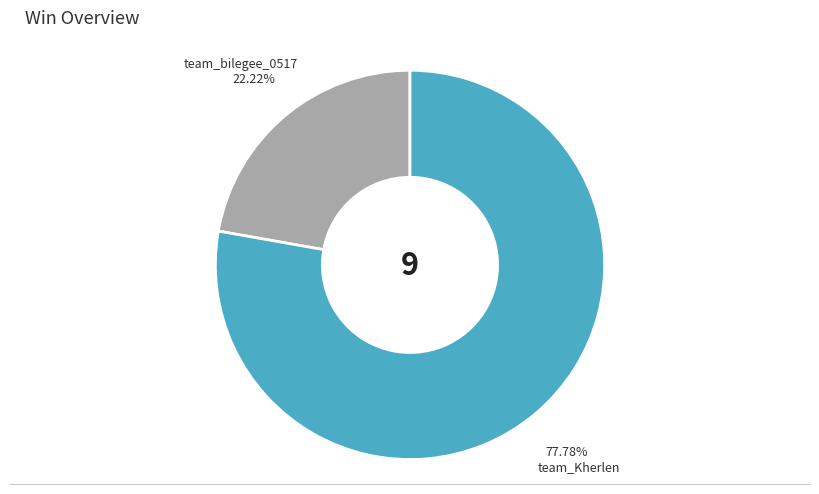

How many segments does this pie chart have?

2